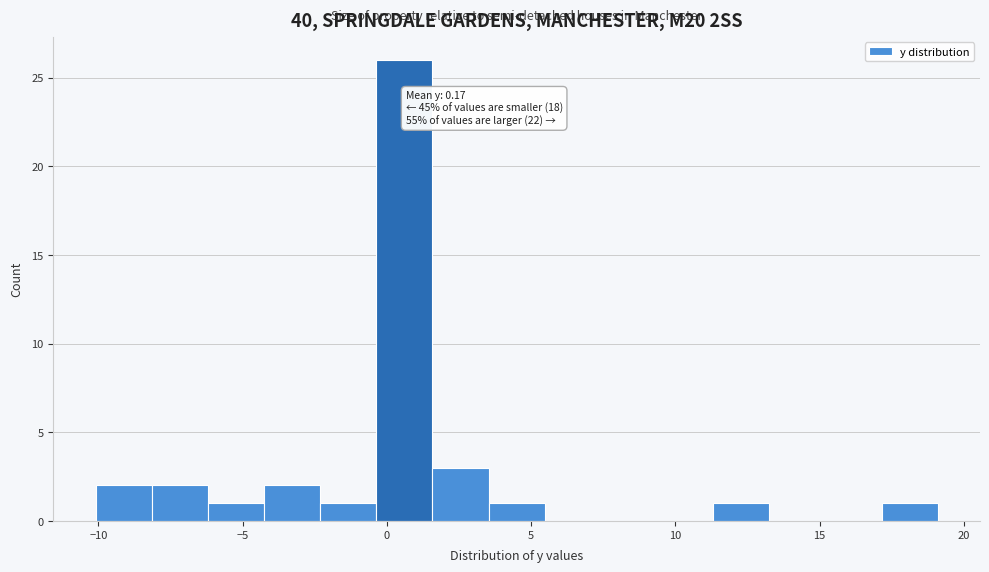

Around what value on the x-axis is the tallest bar? Give the approximate position of its centre, as read against the axis.

0.5